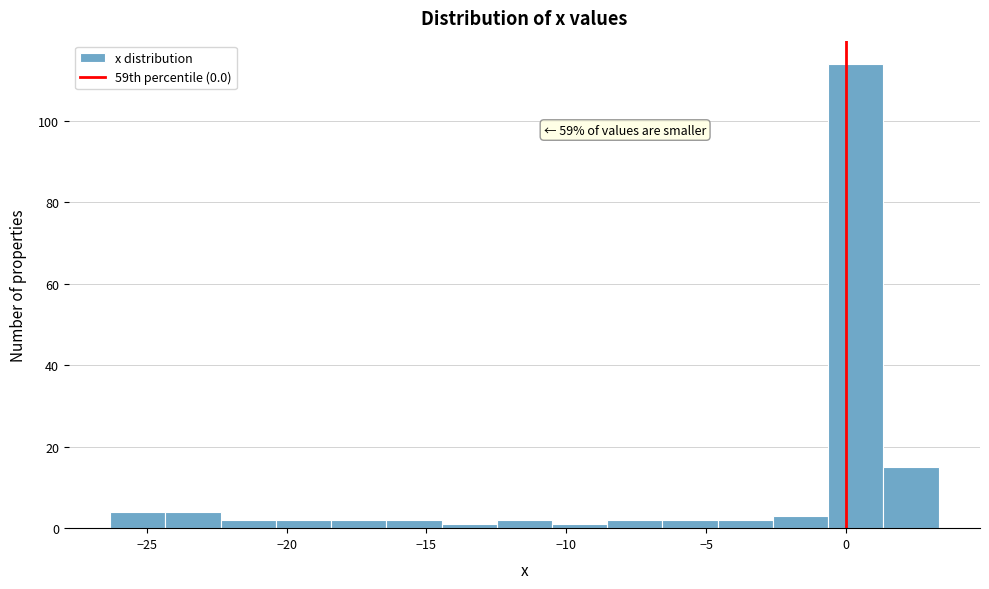

Around what value on the x-axis is the tallest bar? Give the approximate position of its centre, as read against the axis.

0.5